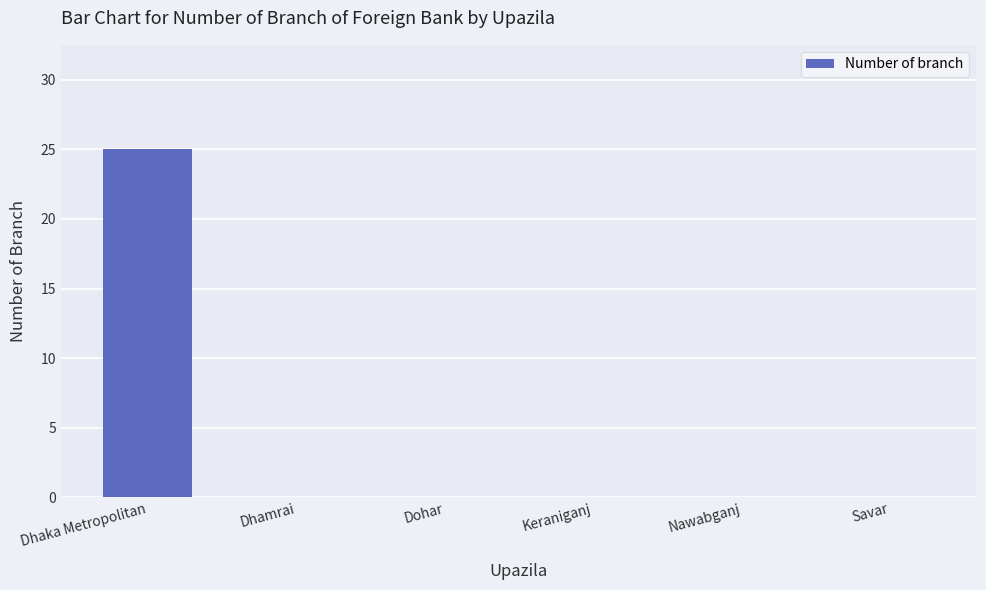

Reading left to right, extract all data points from this chart.

25	0	0	0	0	0